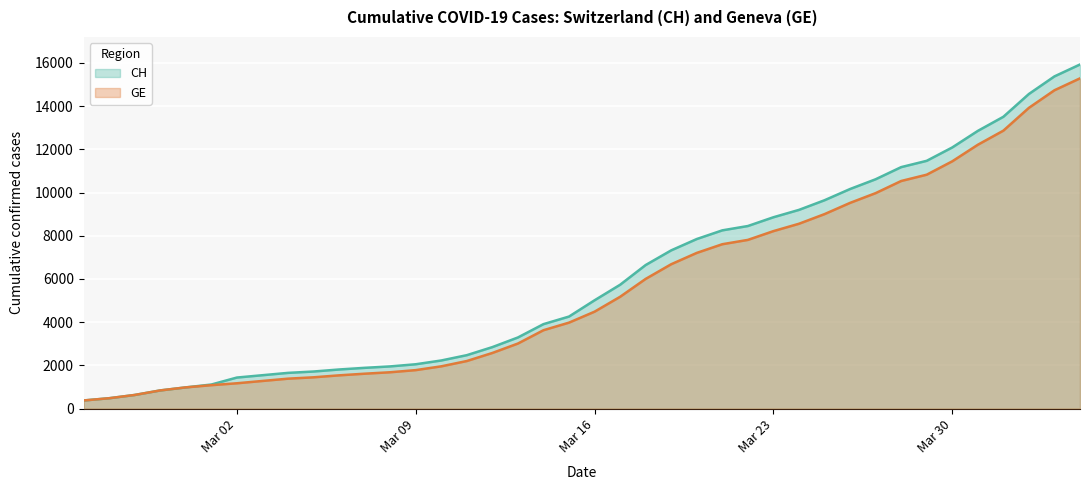

What is the minimum value shown in the chart?

375